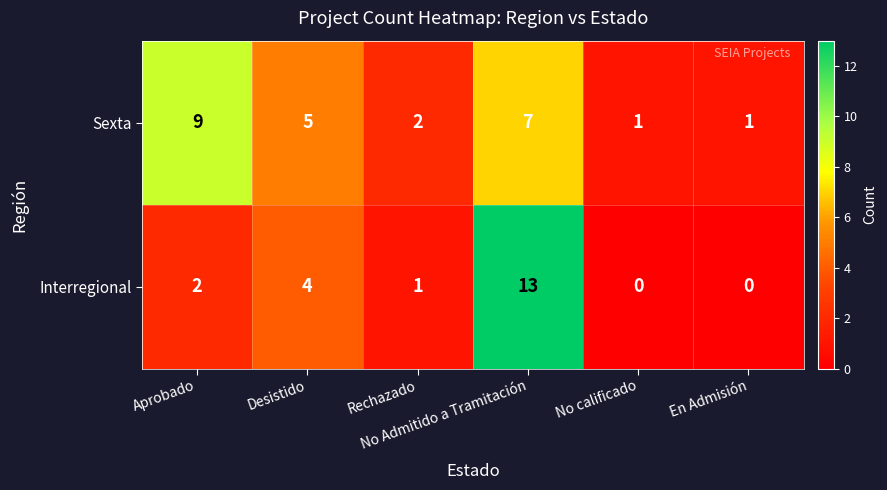

Rank the series by their maximum value, from highest to lowest.

Interregional, Sexta